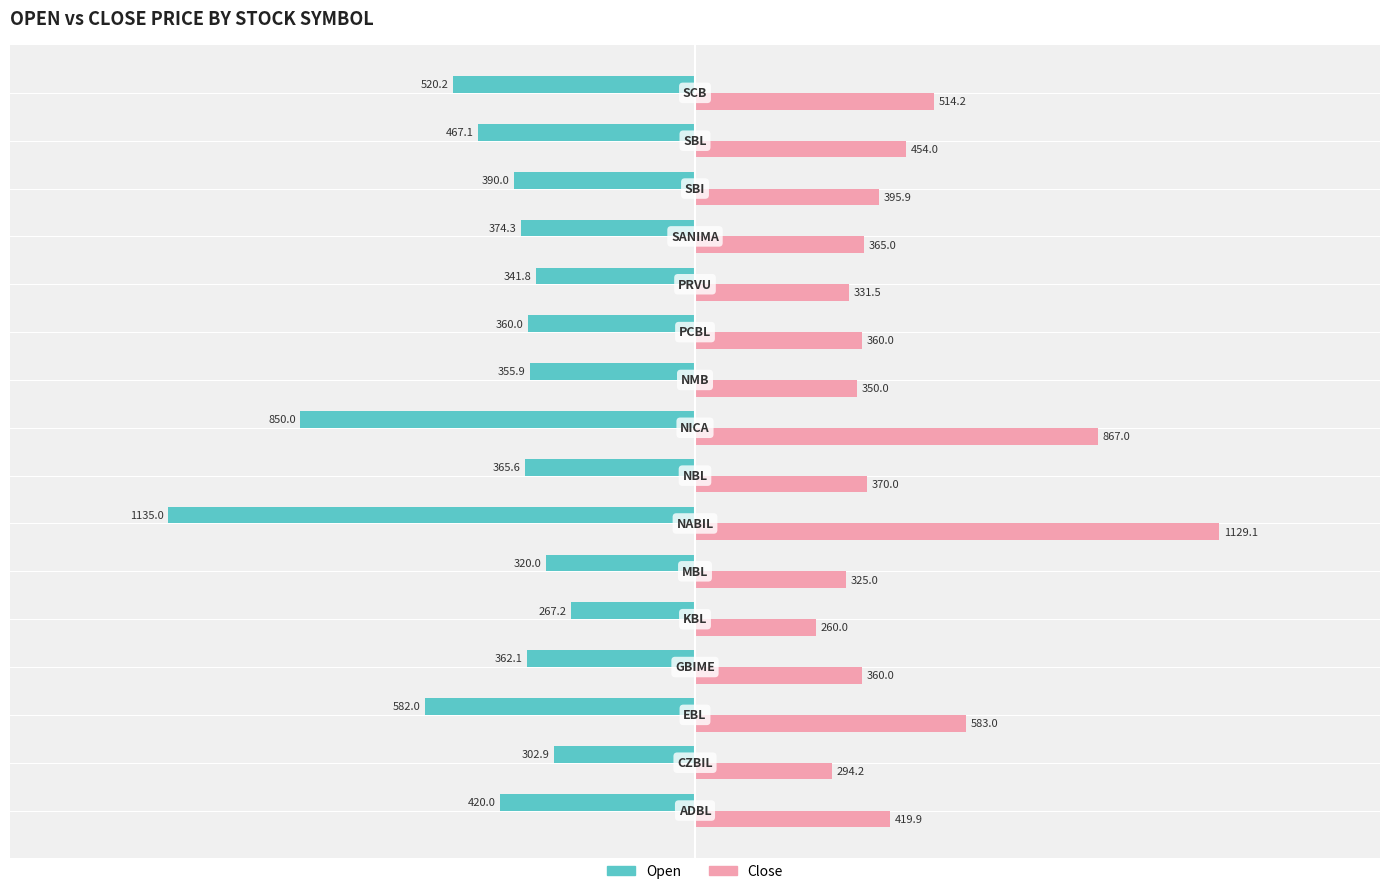

What is the minimum value shown in the chart?

-1135.0